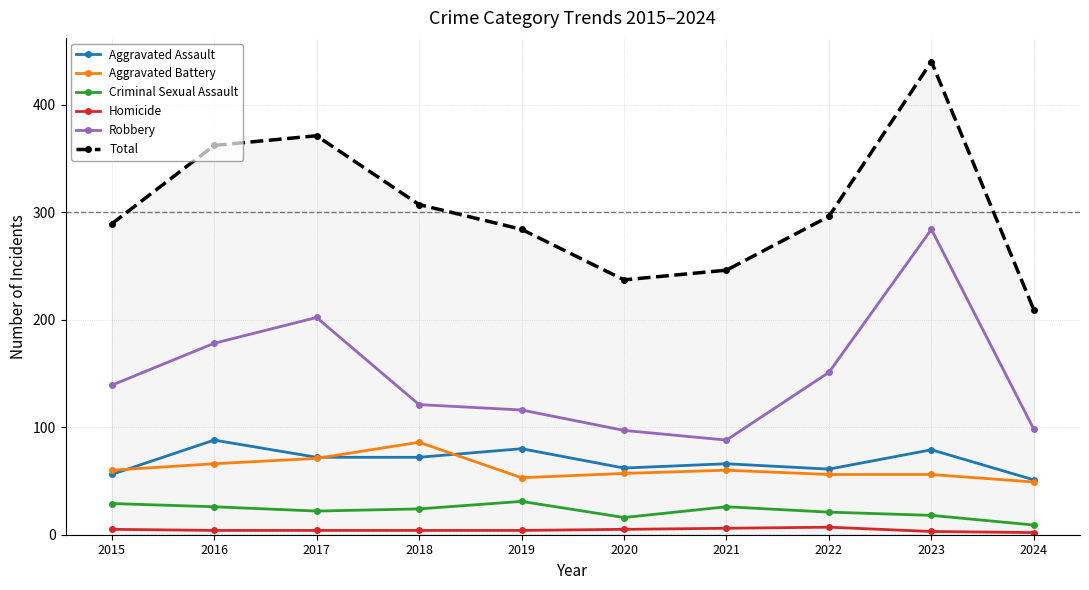

Which category has the highest value in the Total series?

2023